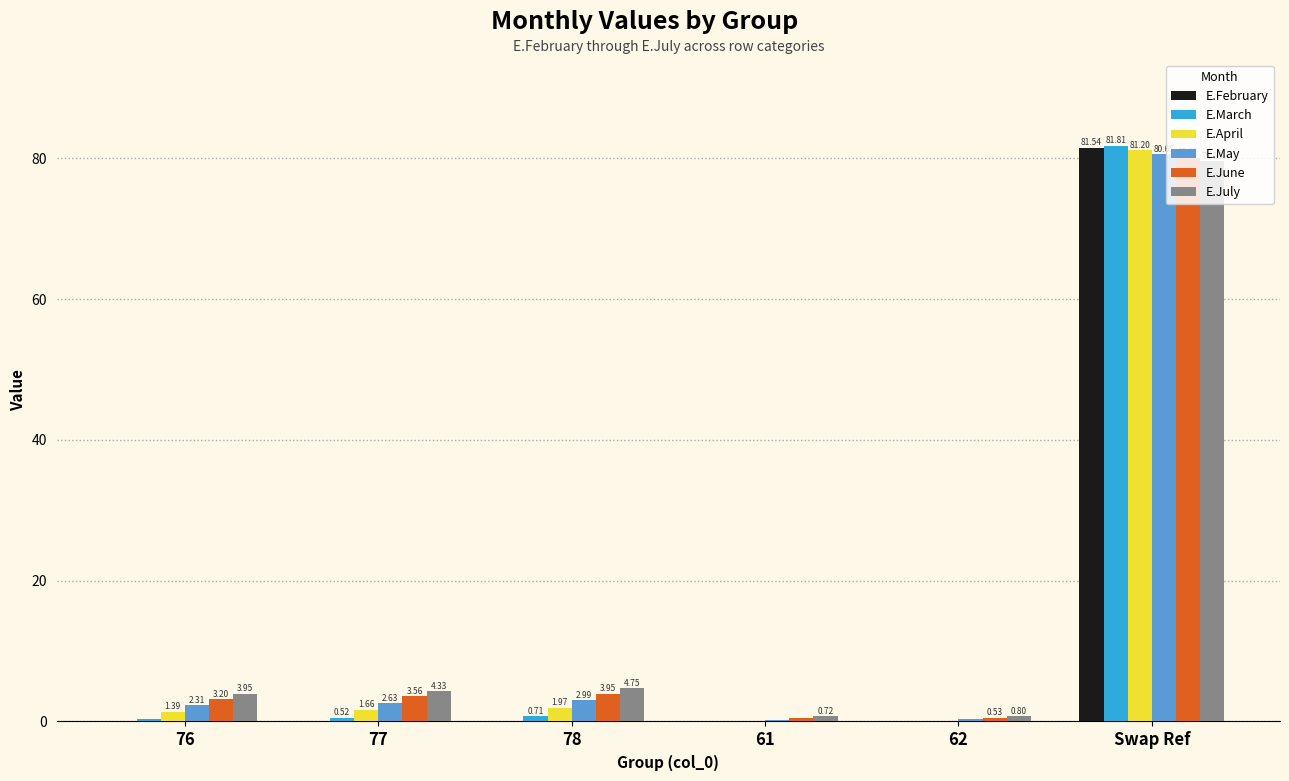

What is the sum of the E.April values at 62 and 77?

1.8